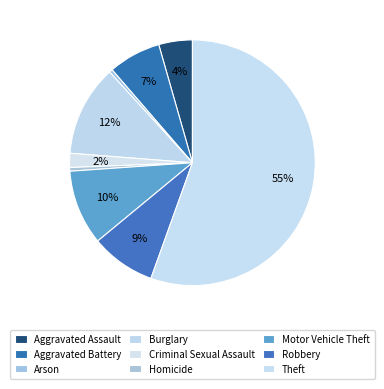

Count the number of slices in the pie.

9